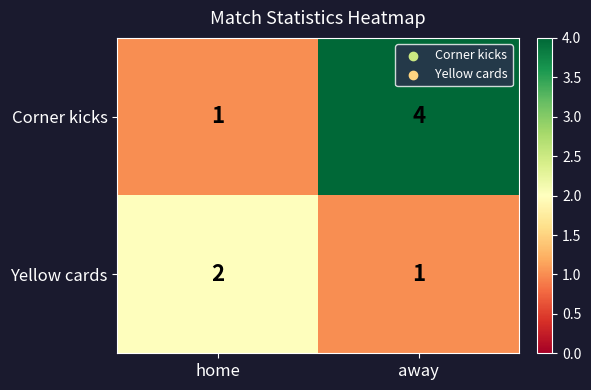

Is it true that Corner kicks equals 2 at home?

False